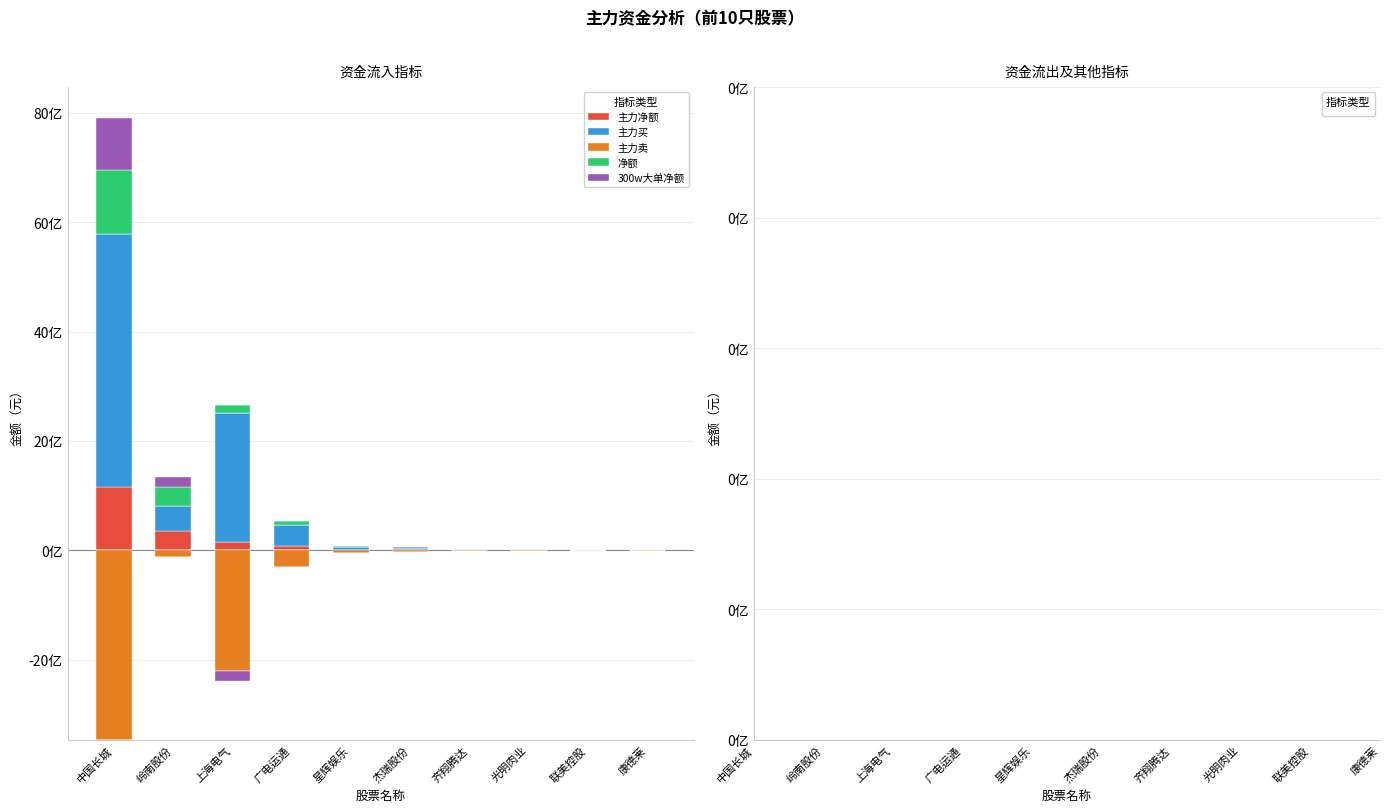

Which series has the largest total across all categories?

主力买